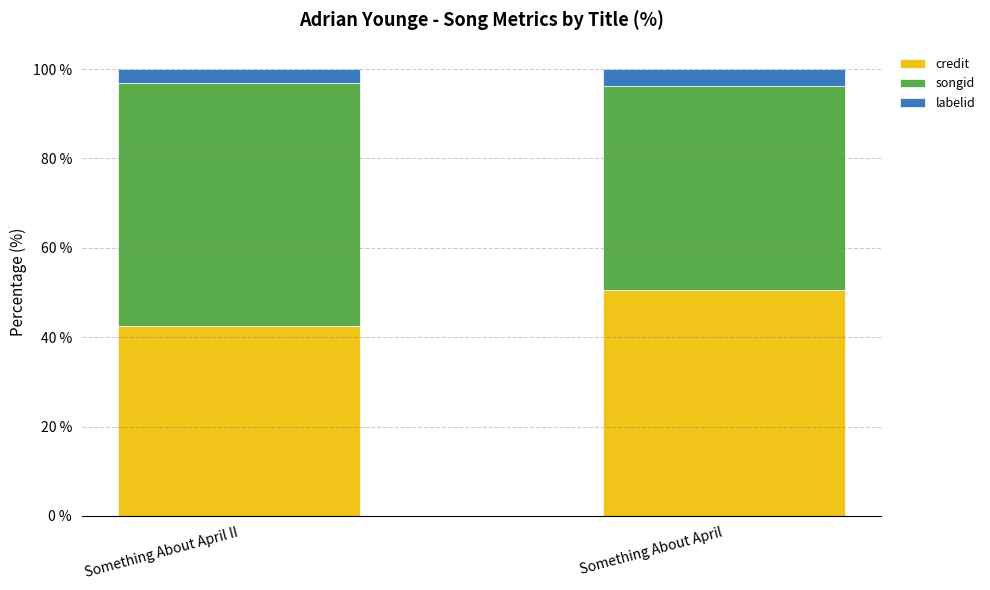

What is the average value of the credit series?

46.5